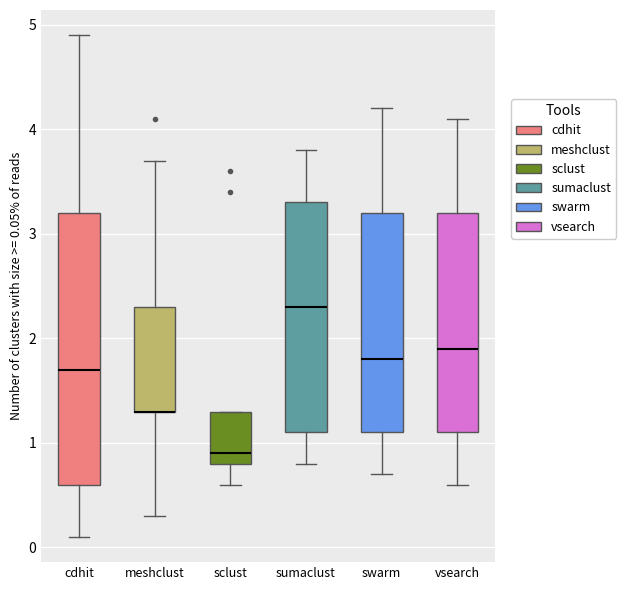

Reading left to right, transcribe this box plot: for each box, give where its median line is, the range the box spans, and where its two whiskers end, as read against the y-axis. The values are not printed on the chart, so give them approximately, as read against the axis.

cdhit: median 1.7, box 0.6 to 3.2, whiskers 0.1 to 4.9
meshclust: median 1.3 (drawn on the box's lower edge), box 1.3 to 2.3, whiskers 0.3 to 3.7
sclust: median 0.9, box 0.8 to 1.3, whiskers 0.6 to 1.3
sumaclust: median 2.3, box 1.1 to 3.3, whiskers 0.8 to 3.8
swarm: median 1.8, box 1.1 to 3.2, whiskers 0.7 to 4.2
vsearch: median 1.9, box 1.1 to 3.2, whiskers 0.6 to 4.1